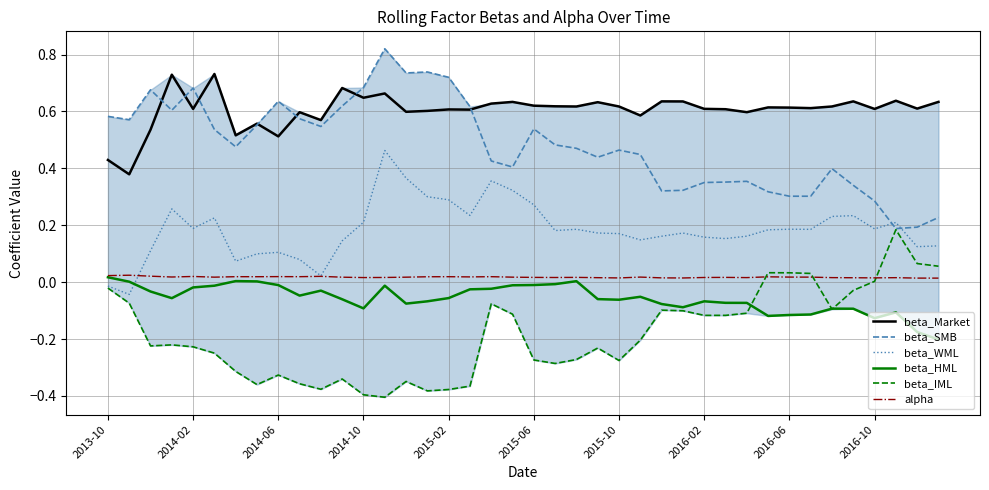

Which series has the largest total across all categories?

beta_Market